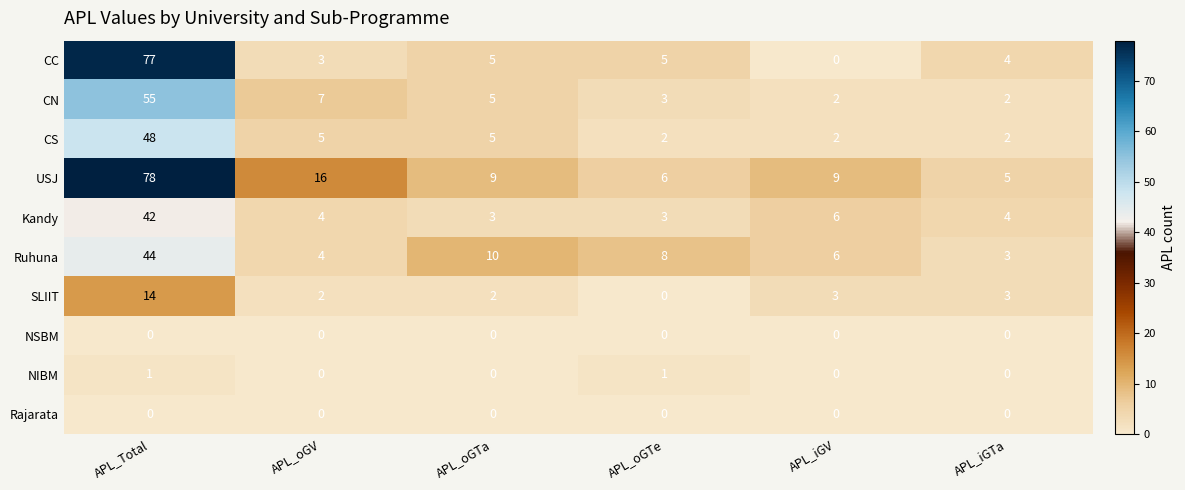

Which category has the lowest value in the SLIIT series?

APL_oGTe